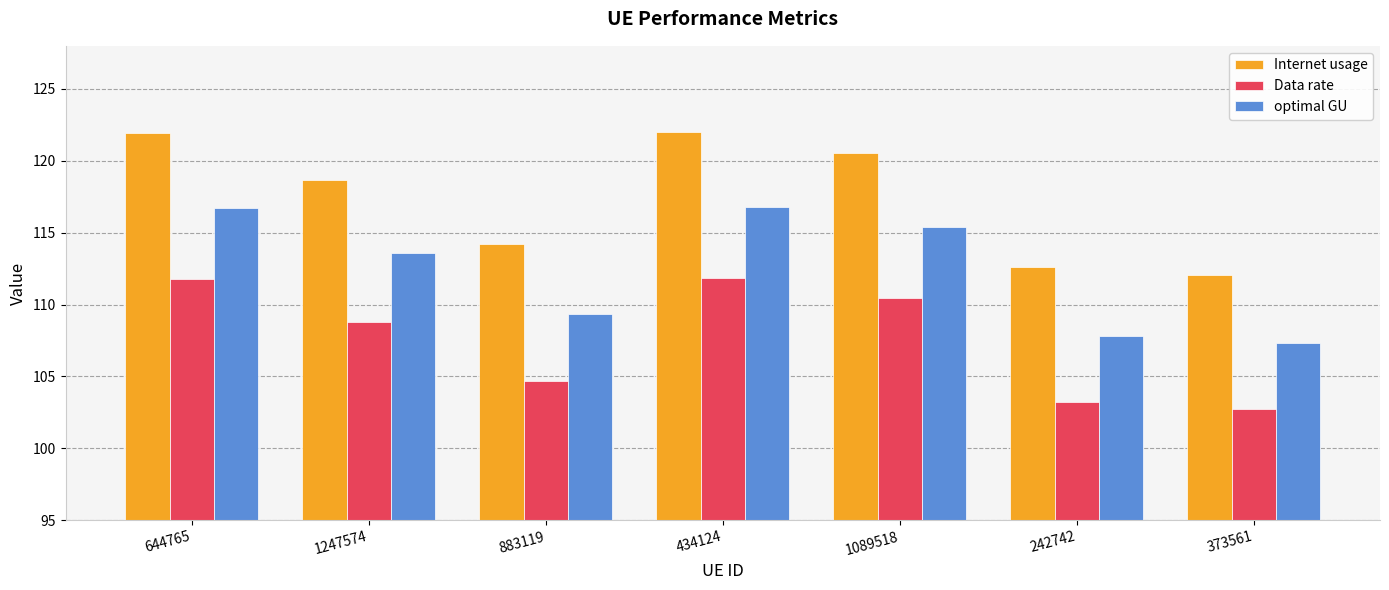

Which series has the widest spread of values?

Internet usage